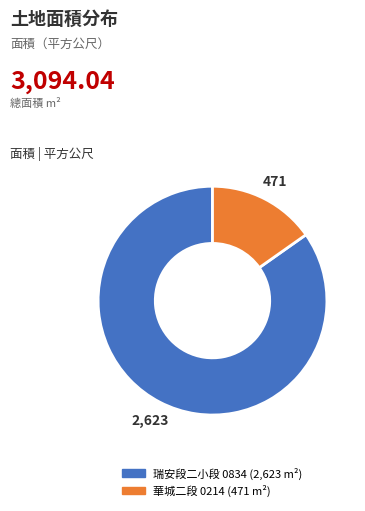

Is there a majority slice in this chart?

Yes